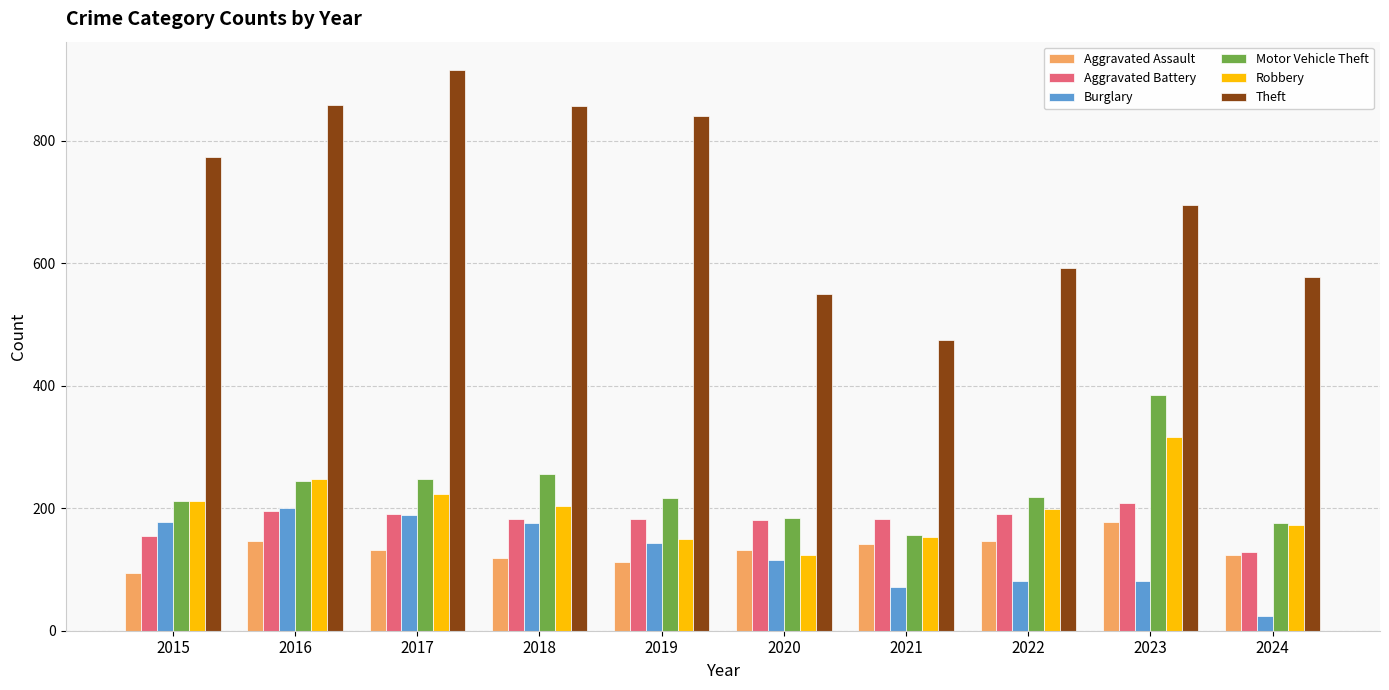

What is the spread (max minus min) of values at 2018?

737